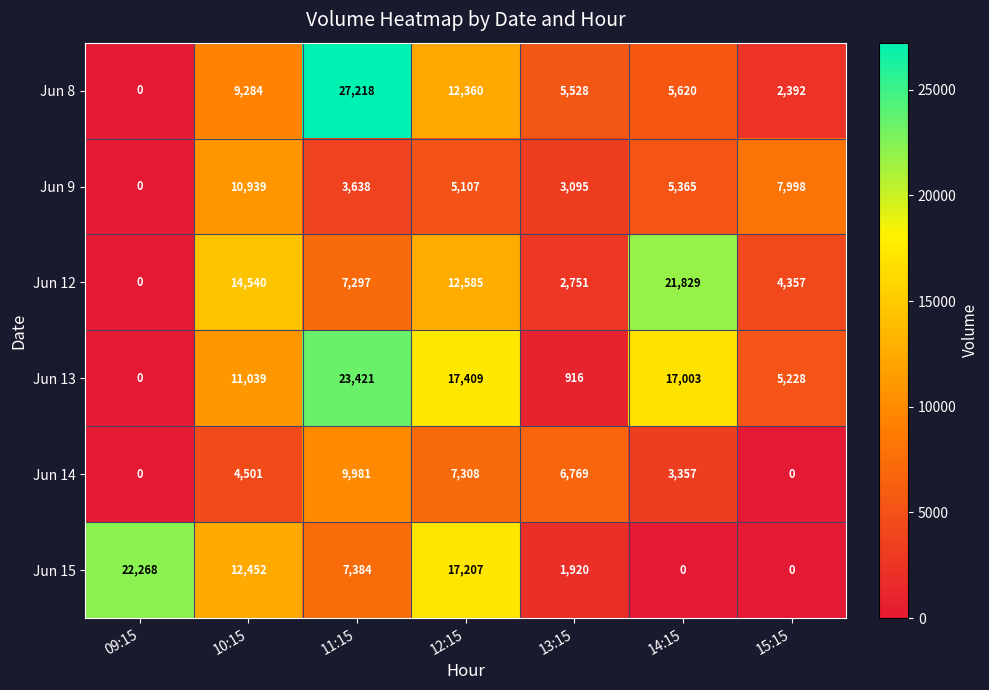

Where does the Jun 9 series first go above 5107?

10:15